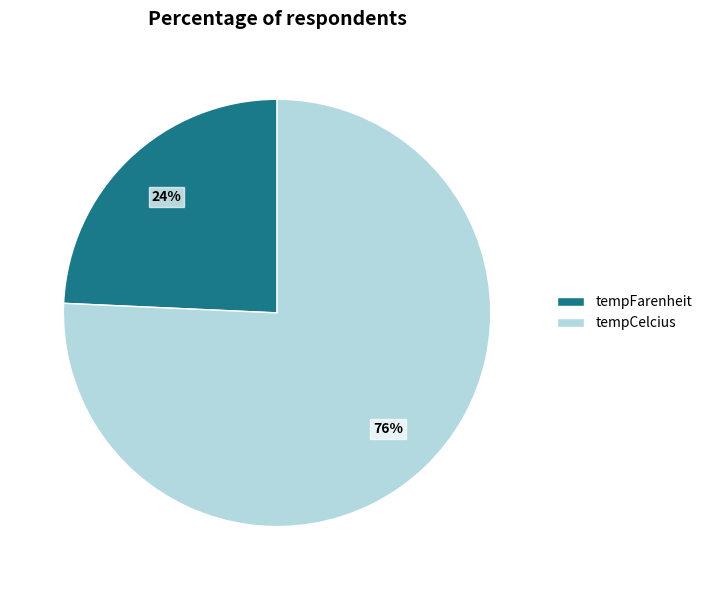

To the nearest percent, what is the average slice percentage?

50%